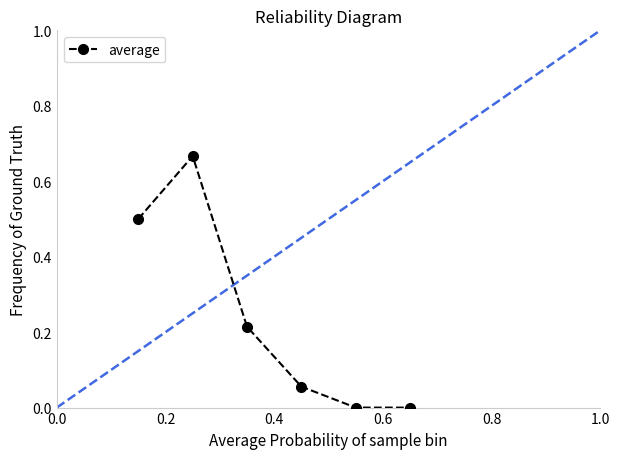

How many points are higher than both their immediate neighbors (excluding endpoints)?

1